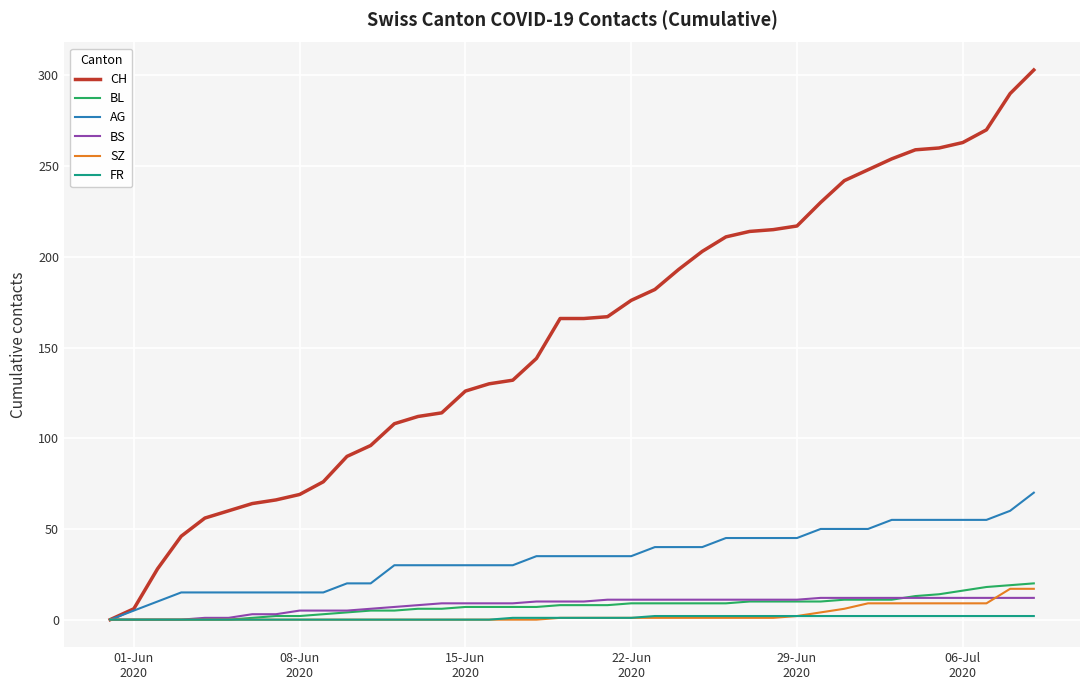

Which series has the widest spread of values?

CH